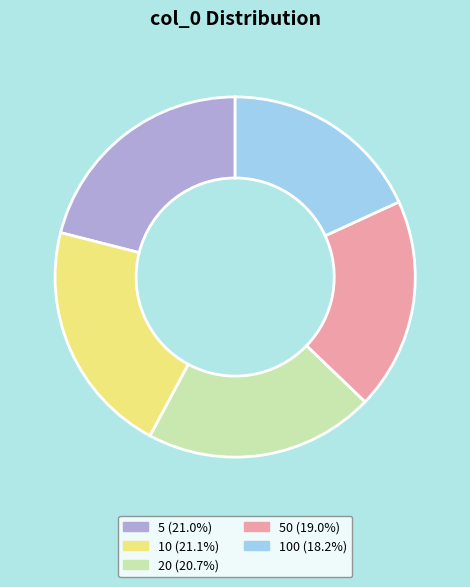

Is there any slice that represents more than half of the pie?

No